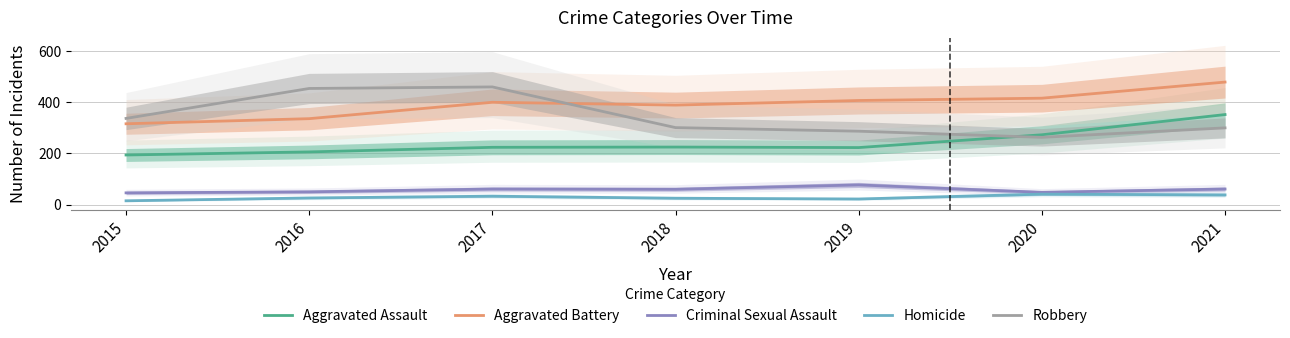

How many distinct data groups are displayed?

5